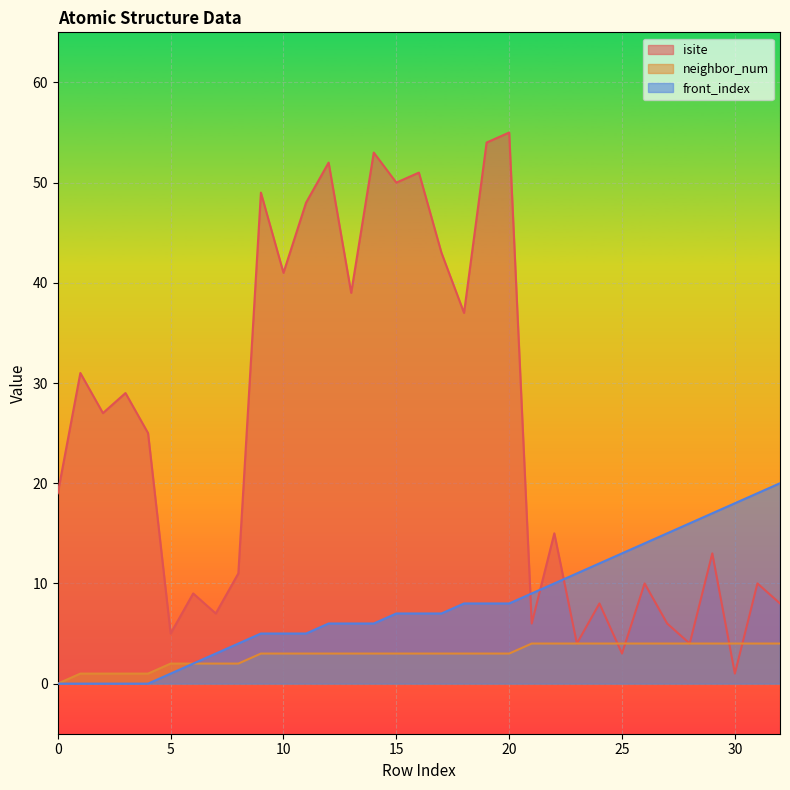

What is the spread (max minus min) of values at 19?

51